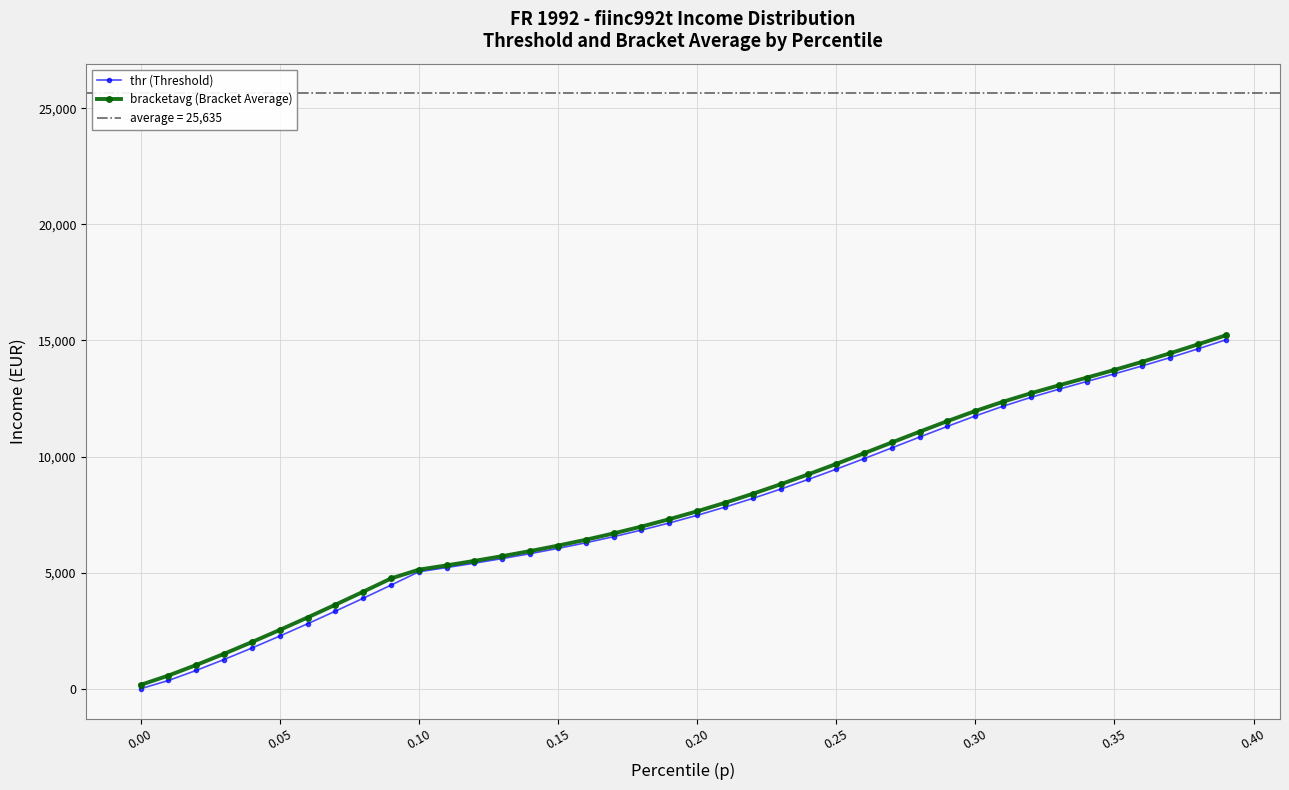

Reading right to left, transcribe all the data shown in this chart.

thr (Threshold): 15022.8	14634.5	14259.1	13901.5	13560.5	13229.2	12896.6	12548.3	12167.3	11747.0	11299.8	10837.8	10371.1	9907.7	9454.1	9015.3	8595.0	8195.8	7819.3	7466.6	7137.5	6831.8	6548.4	6286.0	6042.8	5816.8	5605.7	5407.1	5218.4	5037.1	4461.5	3895.5	3340.2	2796.9	2267.1	1753.3	1258.8	789.1	355.2	0.0
bracketavg (Bracket Average): 15217.4	14828.2	14445.4	14079.0	13729.6	13394.6	13063.5	12724.3	12361.0	11960.0	11525.0	11069.5	10604.1	10139.0	9680.0	9233.4	8803.2	8393.7	8005.3	7641.1	7300.0	6982.7	6688.5	6415.2	6162.9	5928.1	5710.5	5505.4	5312.1	5127.3	4748.3	4177.5	3617.2	3067.6	2530.9	2008.5	1504.3	1021.8	568.1	165.3